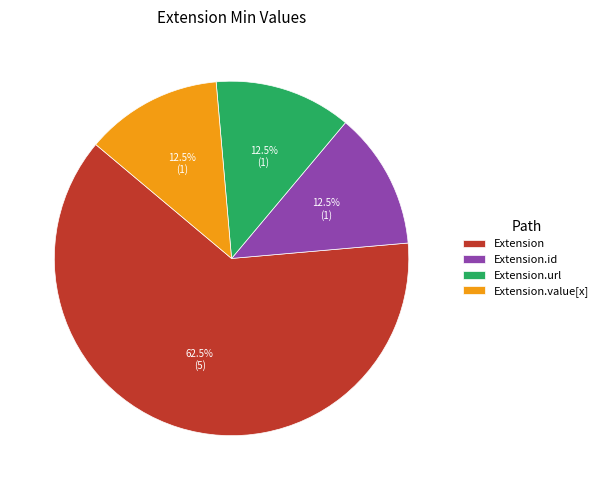

Which category accounts for the majority?

Extension